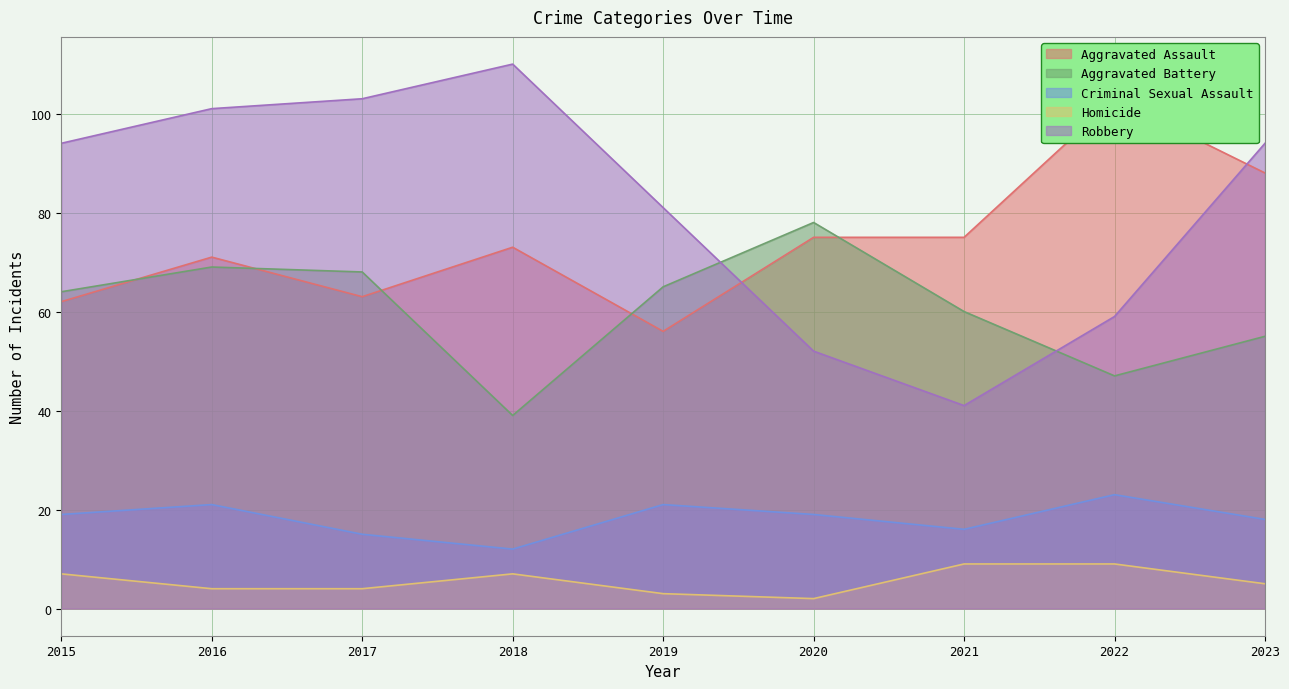

At which category does Homicide reach its first local peak?

2018